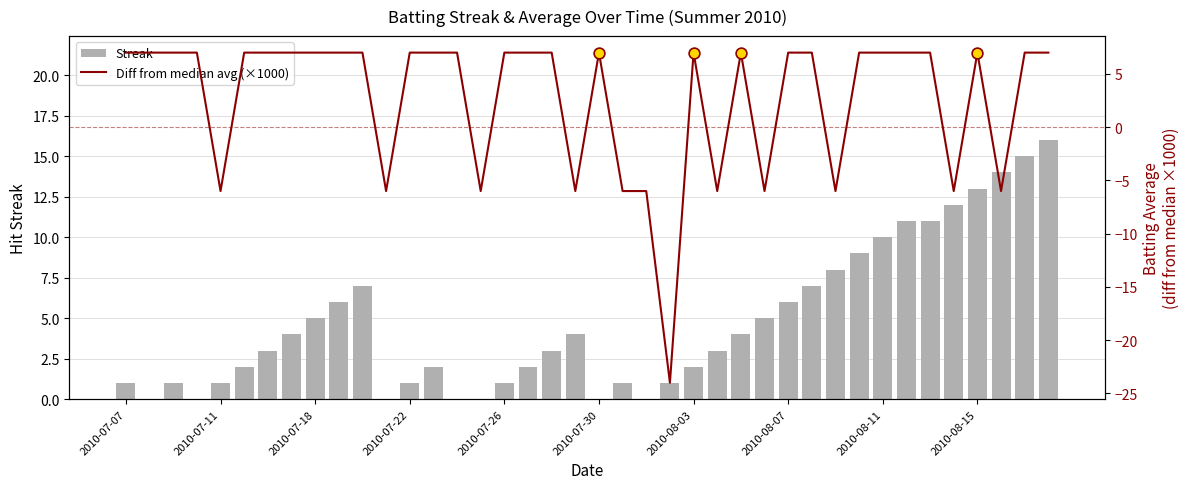

Which series has the widest spread of Y values?

Diff from median avg (×1000)